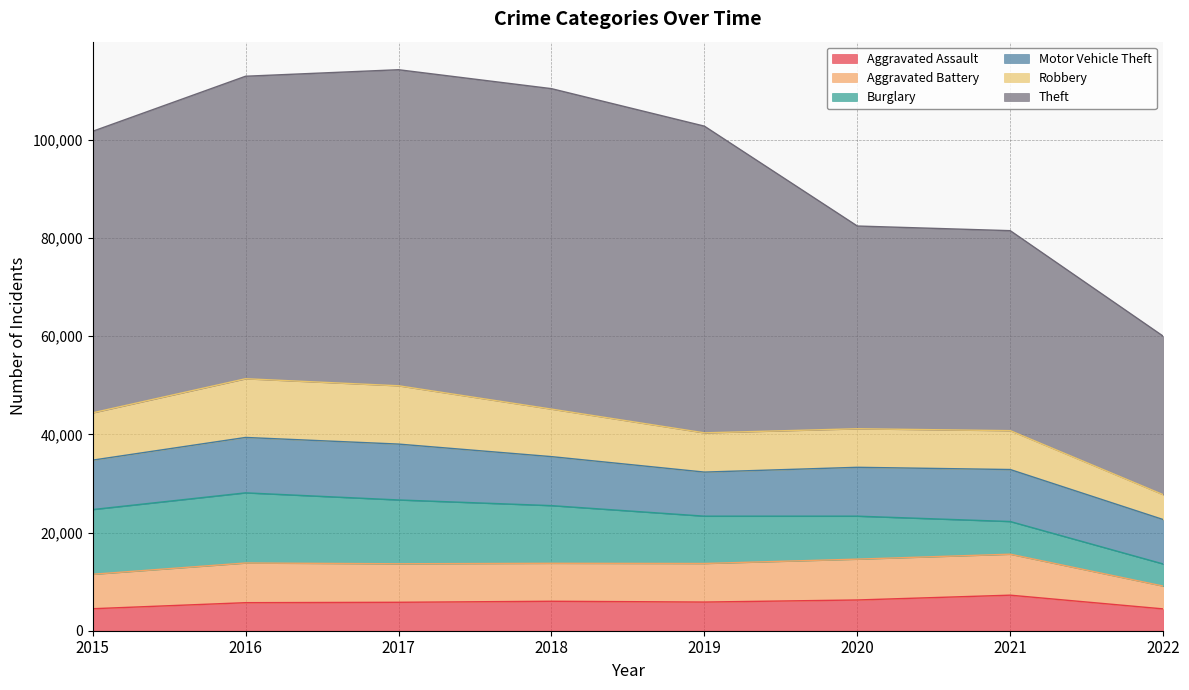

True or false: Aggravated Battery has more than 0 points higher than both neighbors.

True